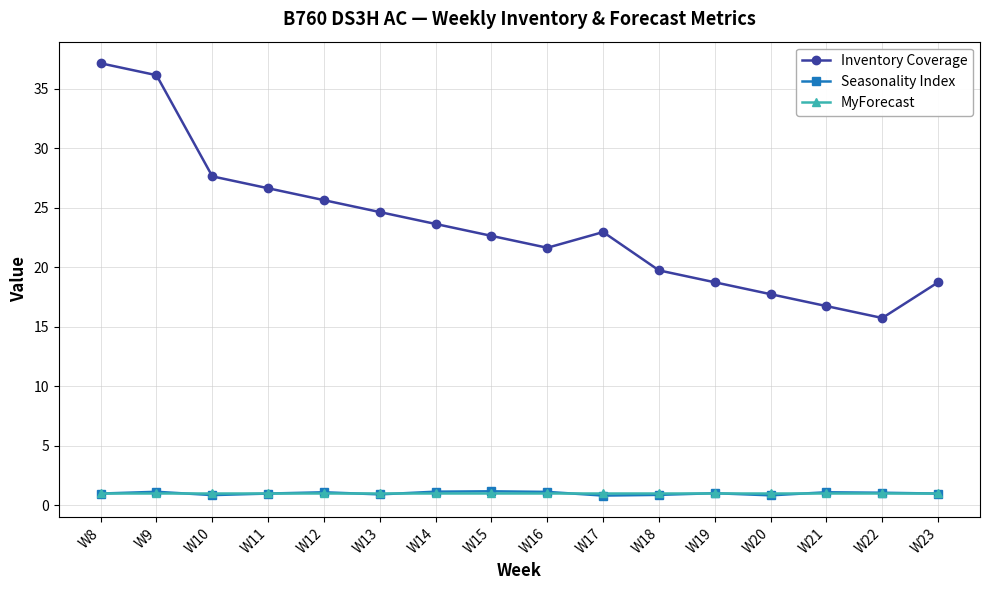

The Inventory Coverage series shows 21.4 at W22. True or false?

False